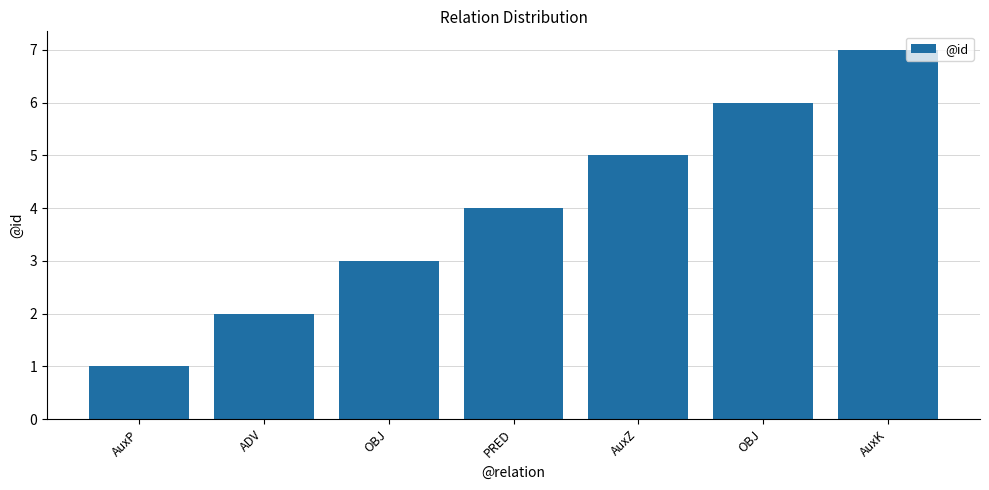

How many bars are there in total?

7